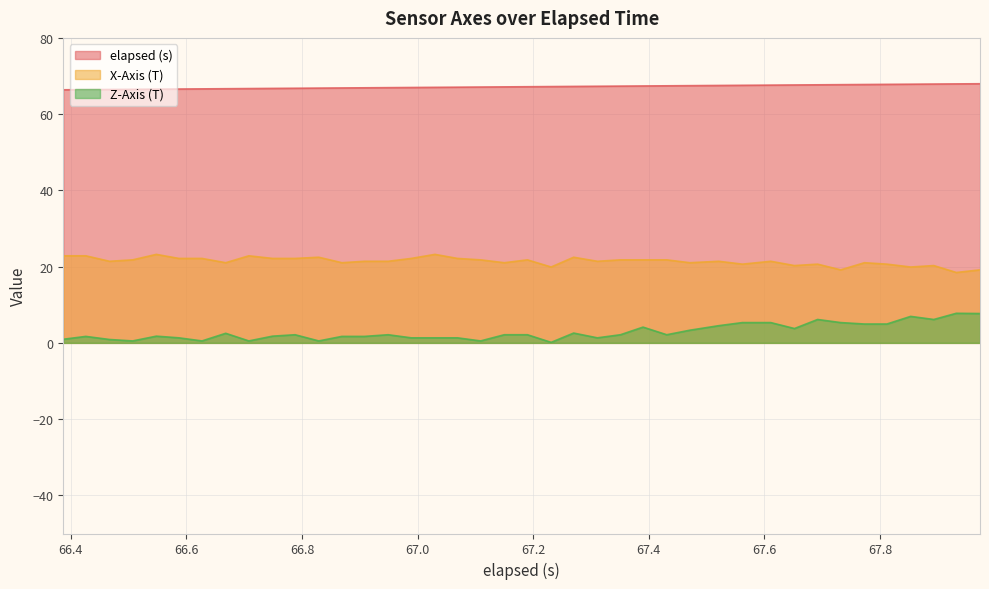

Which series has the largest range (max minus min)?

Z-Axis (T)